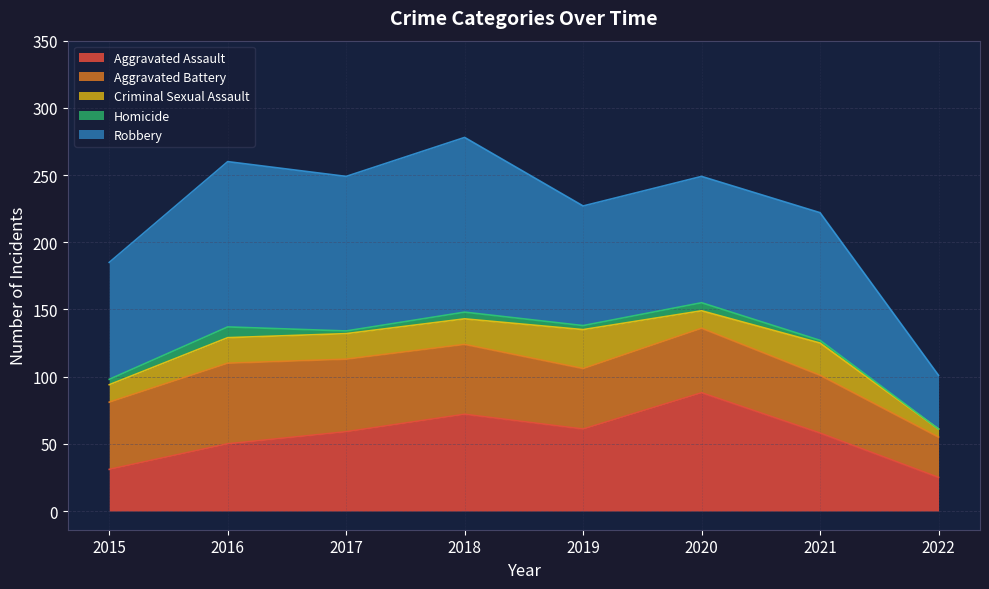

What is the total value across all series at 2019?

227